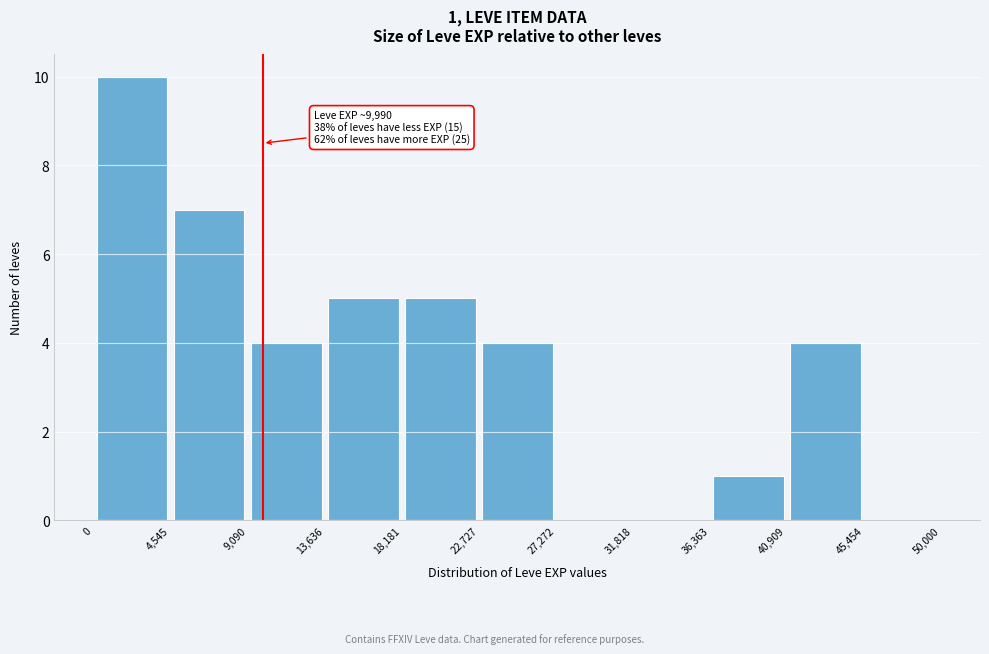

Which range on the x-axis has the tallest bar?

0 to 4,545